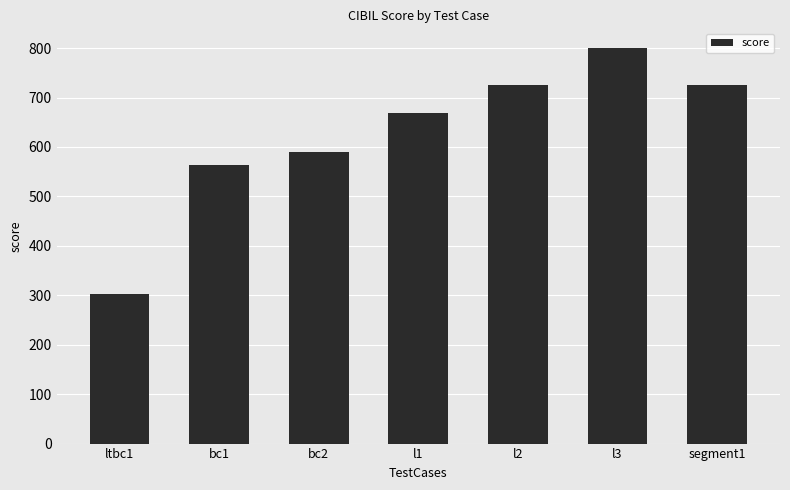

Which category has the lowest value across all series?

ltbc1